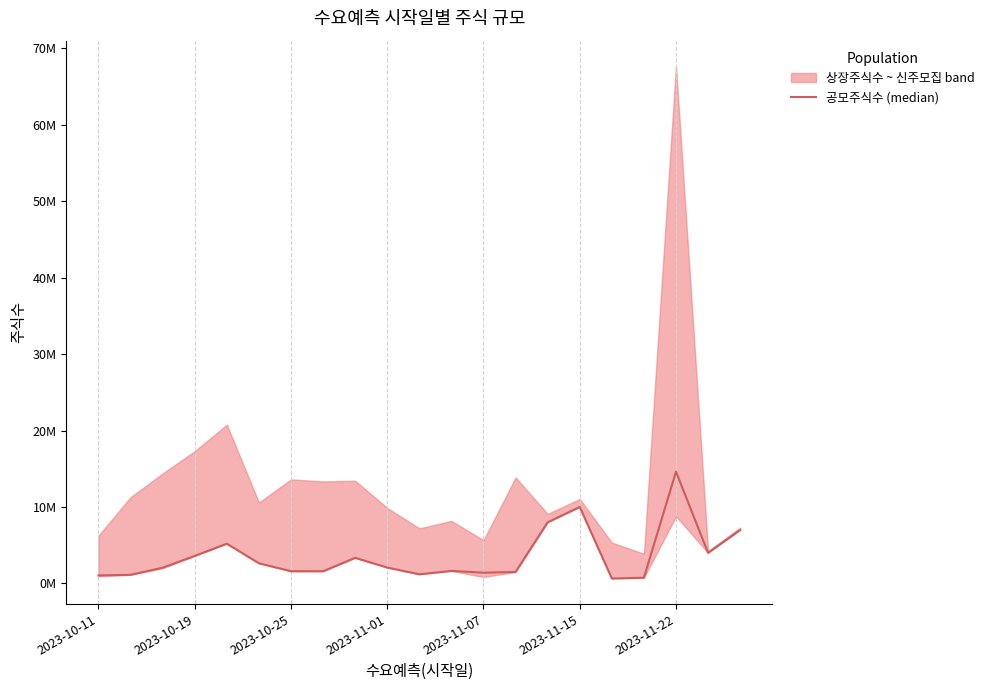

Reading left to right, list all the values displayed in this chart.

1049482	1128720	2060000	3600000	5200000	2636330	1600000	1596000	3350000	2079000	1200000	1640000	1407000	1500000	8000000	10000000	650000	750000	14625000	4000000	7000000